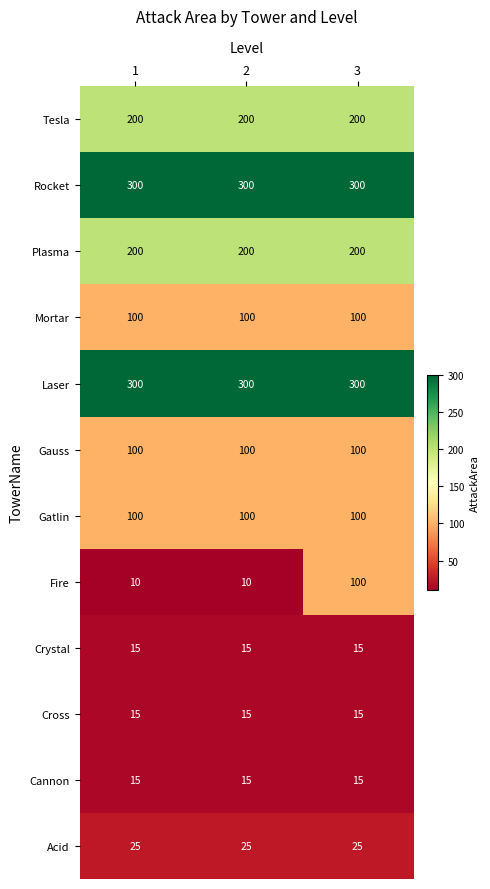

What is the total value across all series at 3?

1470